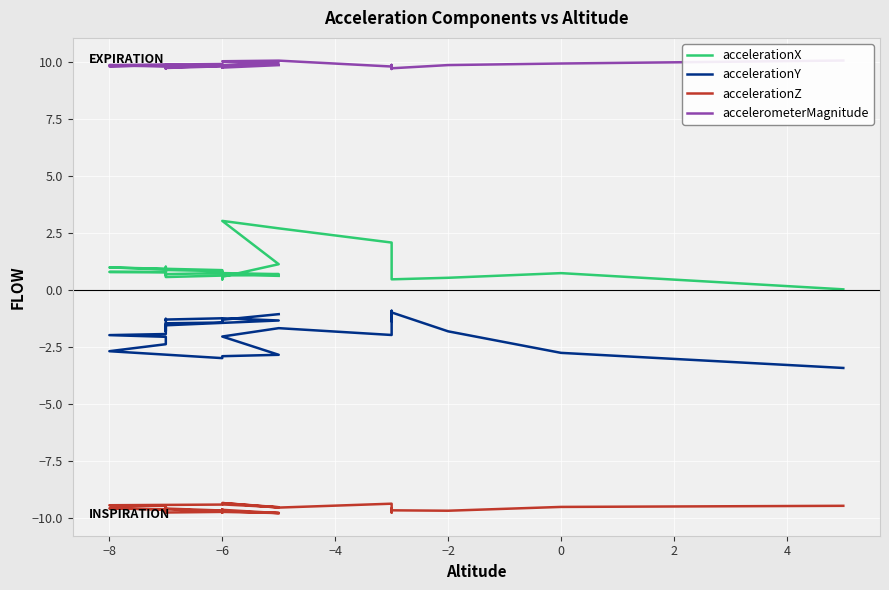

The accelerationX series shows 0.6 at 29. True or false?

False